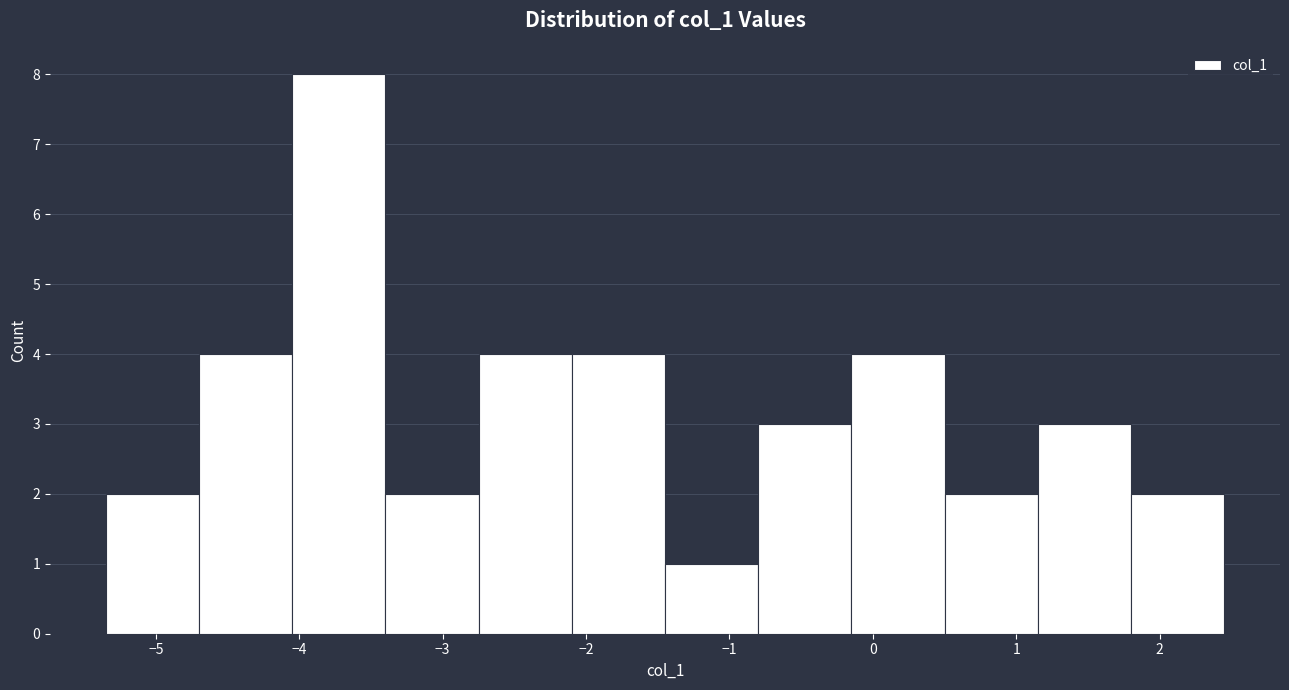

How tall is the bar that spans -4.7 to -4.0 on the x-axis? Neither the bar edges nor the heights are printed on the chart, so give them approximately, as read against the axes.

4